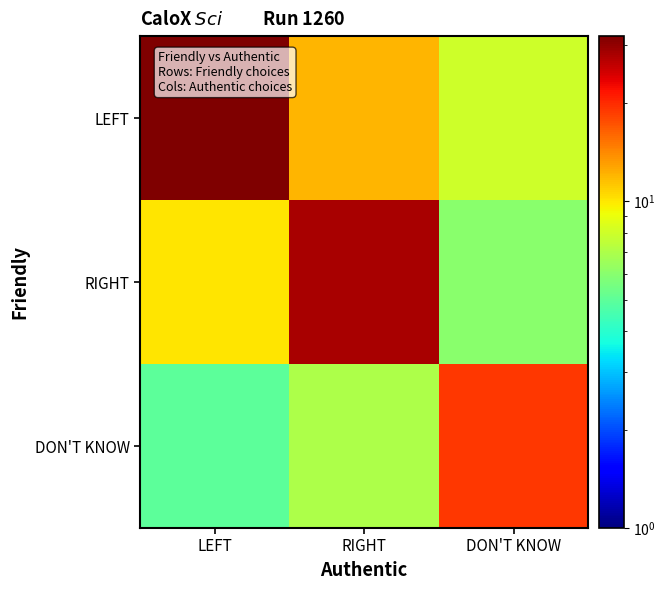

Between LEFT and DON'T KNOW, which is larger?

LEFT